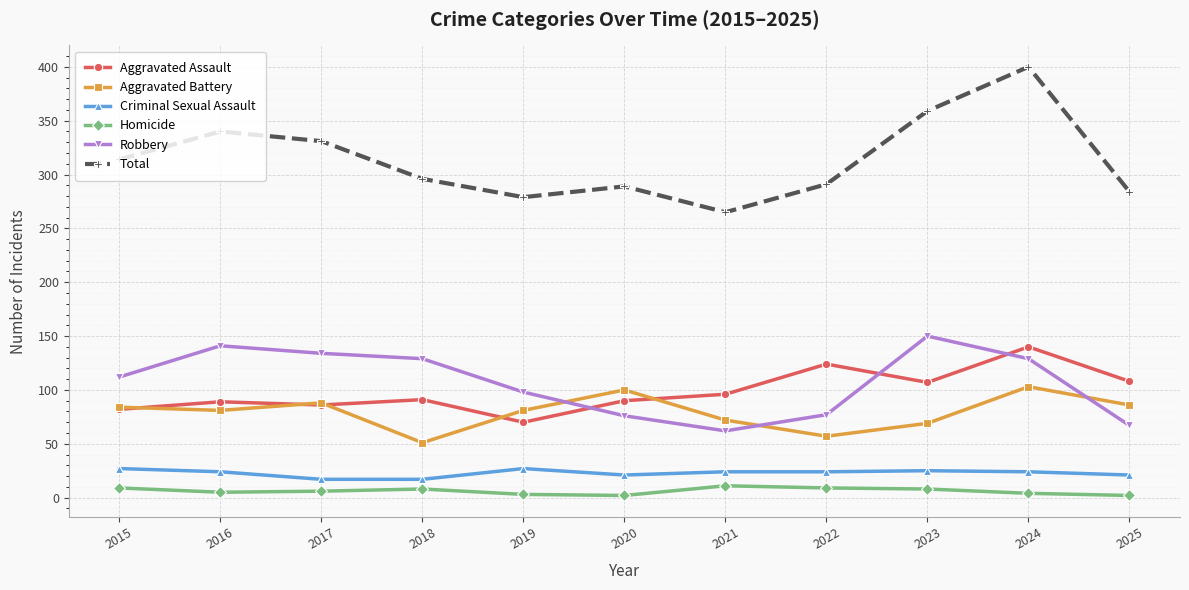

How many lines are shown in the chart?

6